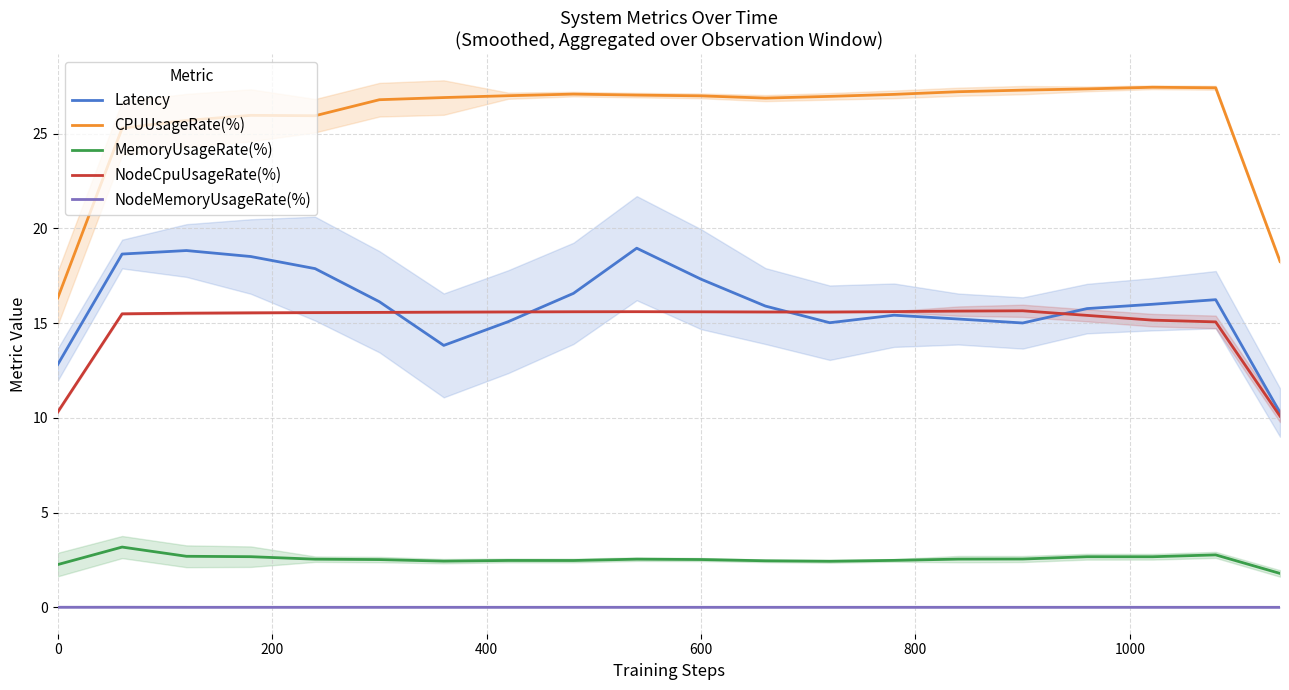

Rank the series at 0 from lowest to highest value.

NodeMemoryUsageRate(%), MemoryUsageRate(%), NodeCpuUsageRate(%), Latency, CPUUsageRate(%)